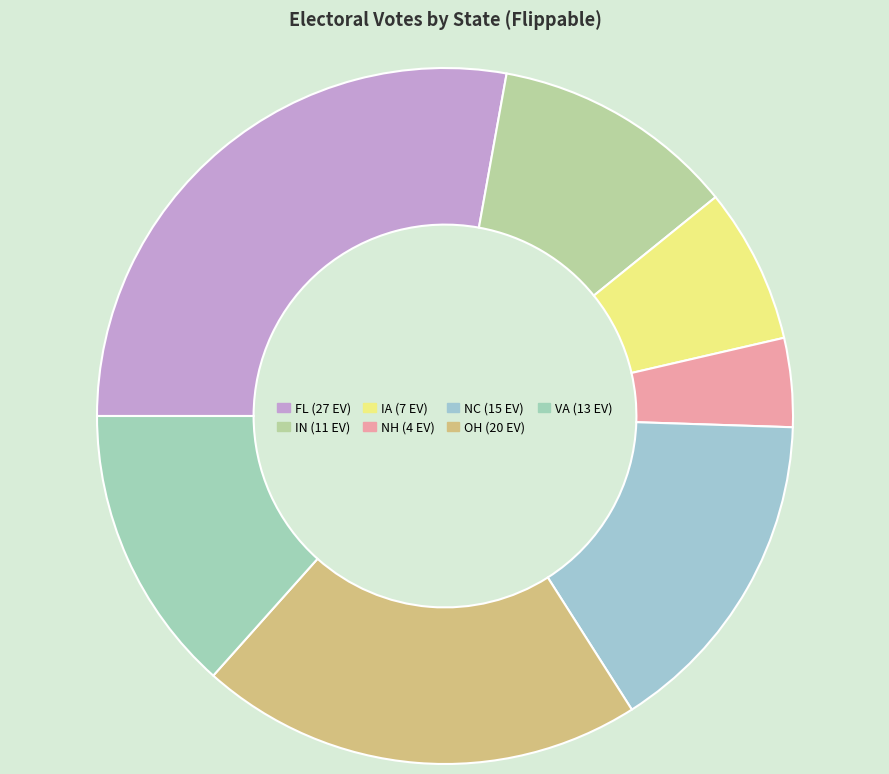

Which slice is the largest?

FL